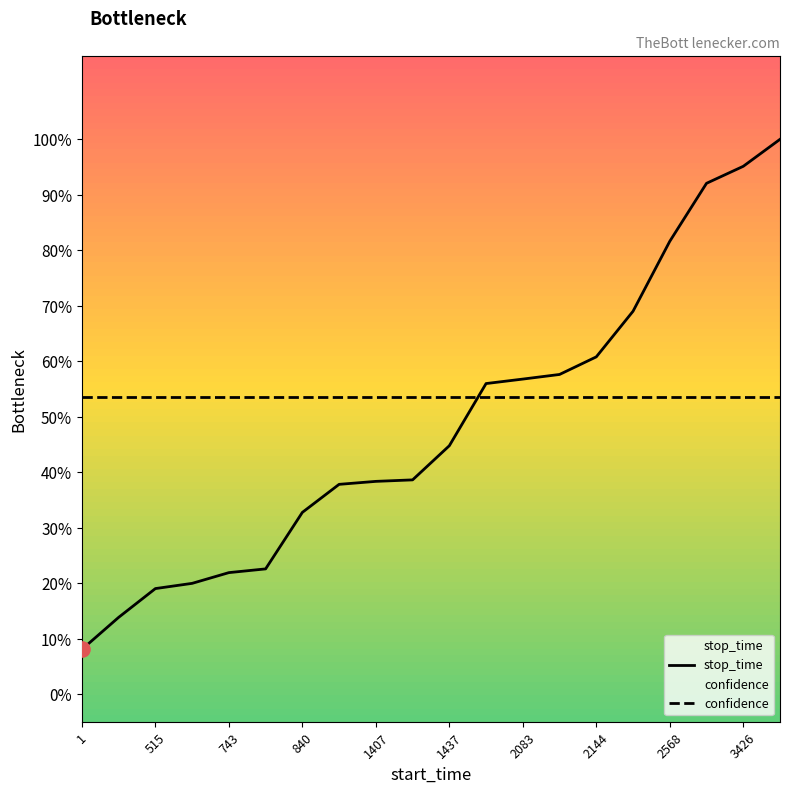

At how many categories does at least one series exceed 0?

20